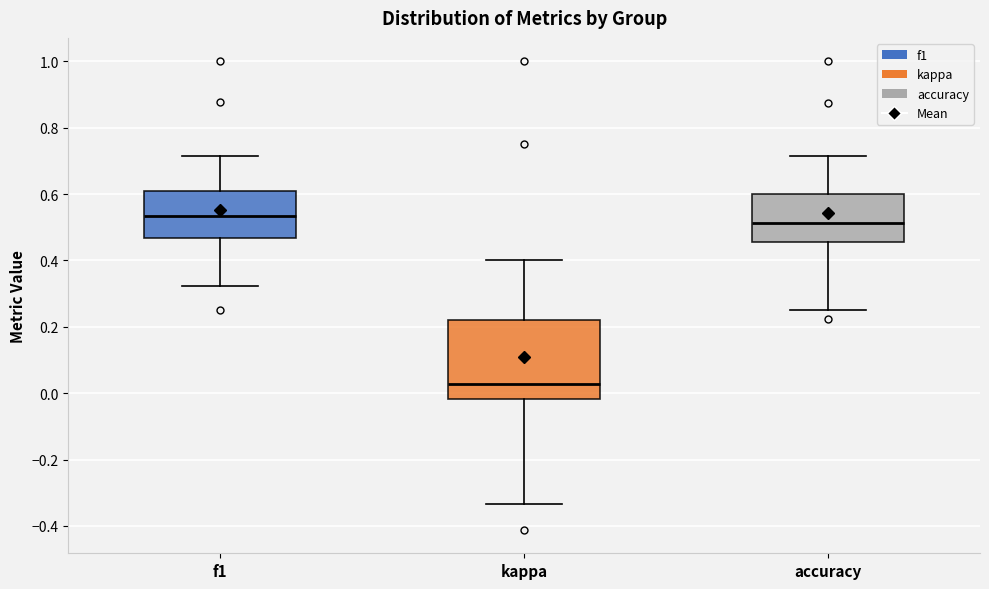

Reading left to right, transcribe this box plot: for each box, give where its median line is, the range the box spans, and where its two whiskers end, as read against the y-axis. The values are not printed on the chart, so give them approximately, as read against the axis.

f1: median 0.54, box 0.46 to 0.60, whiskers 0.32 to 0.72
kappa: median 0.02, box -0.02 to 0.22, whiskers -0.34 to 0.40
accuracy: median 0.52, box 0.46 to 0.60, whiskers 0.26 to 0.72